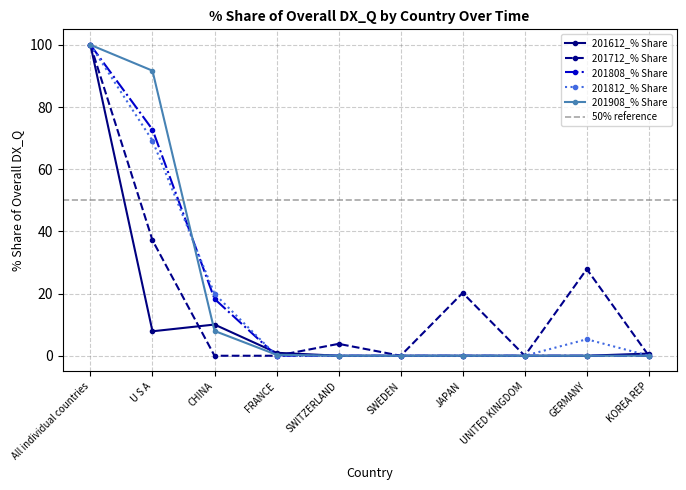

Rank the series by their maximum value, from lowest to highest.

201612_% Share, 201712_% Share, 201808_% Share, 201812_% Share, 201908_% Share